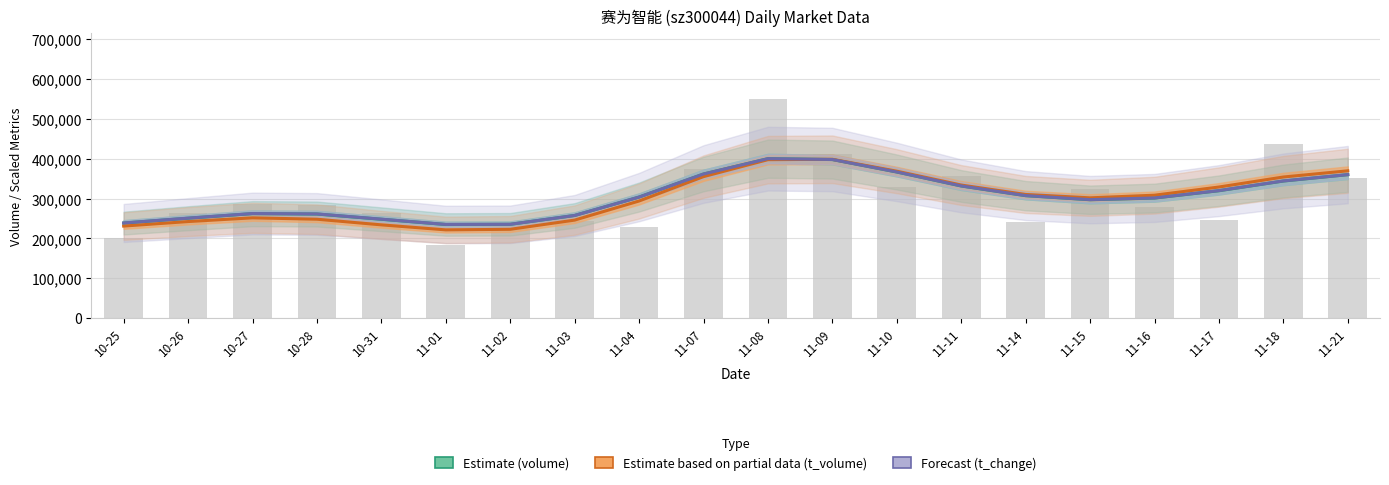

How many data points in Estimate (volume) are less than 303835?

10